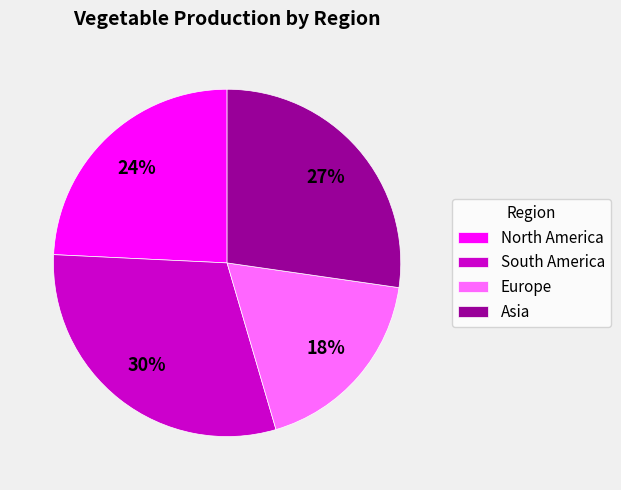

Rank the categories by value from lowest to highest.

Europe, North America, Asia, South America